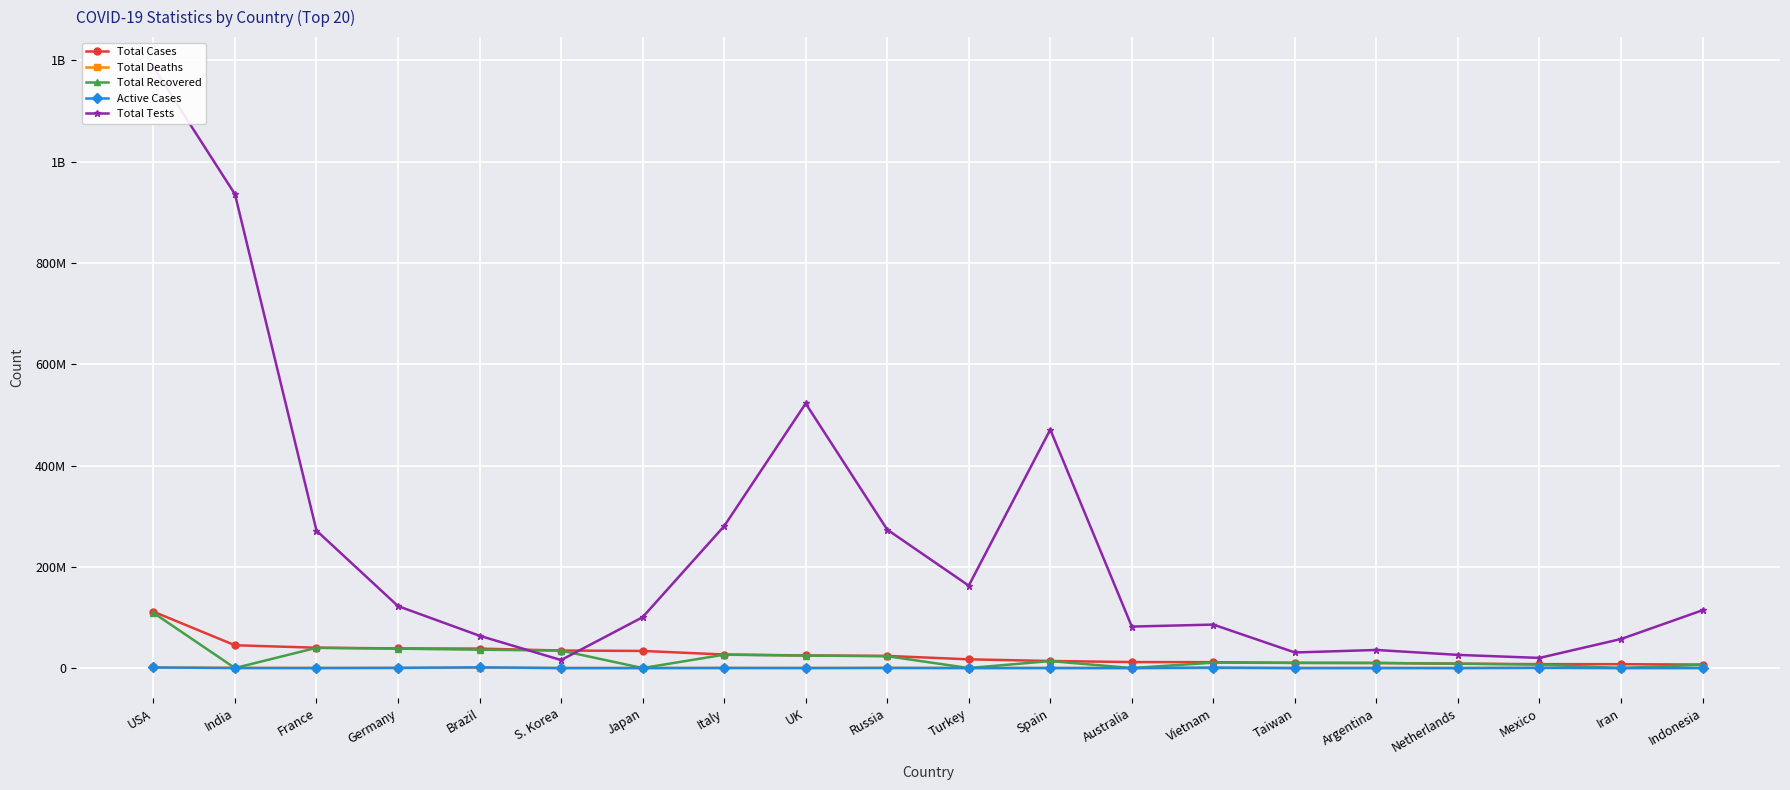

True or false: Total Tests and Total Recovered intersect in this chart.

True